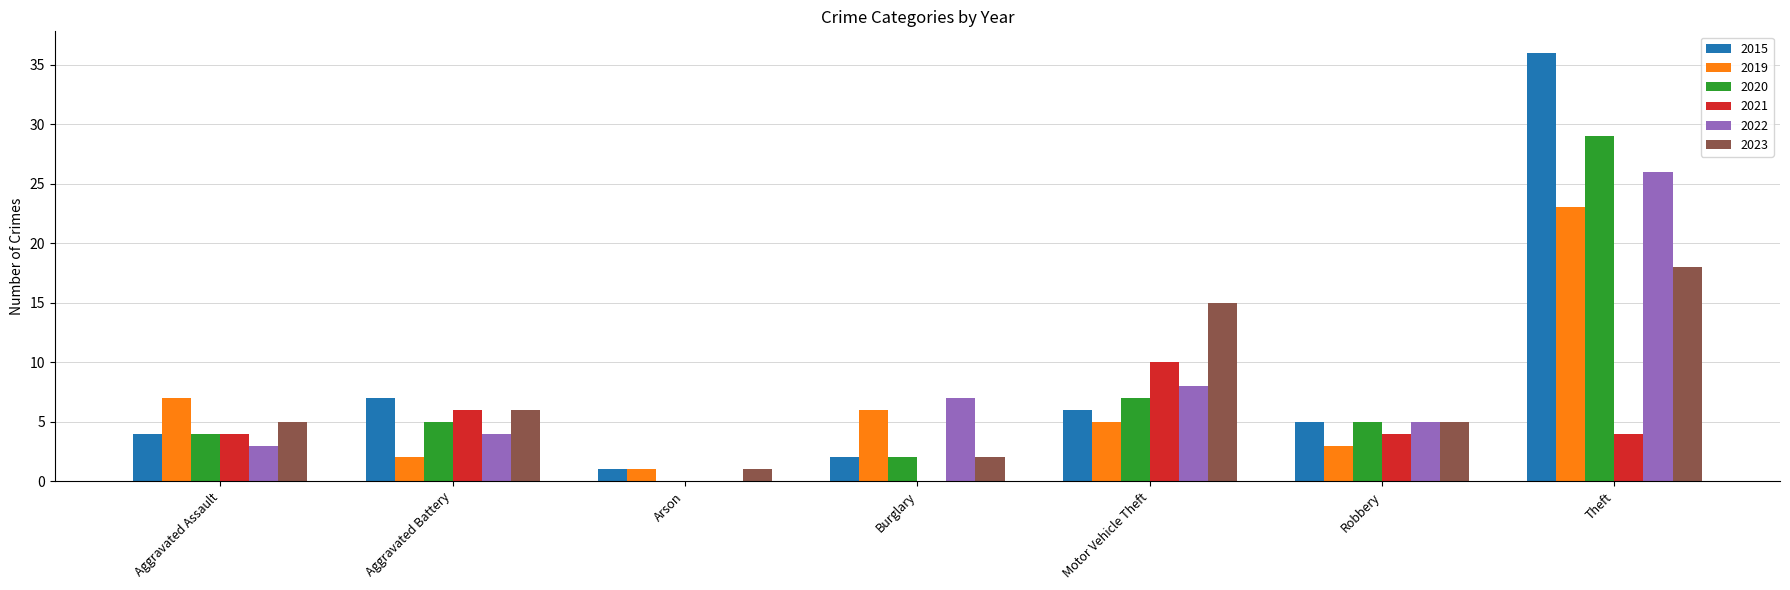

At which label is 2020 closest to 14?

Motor Vehicle Theft